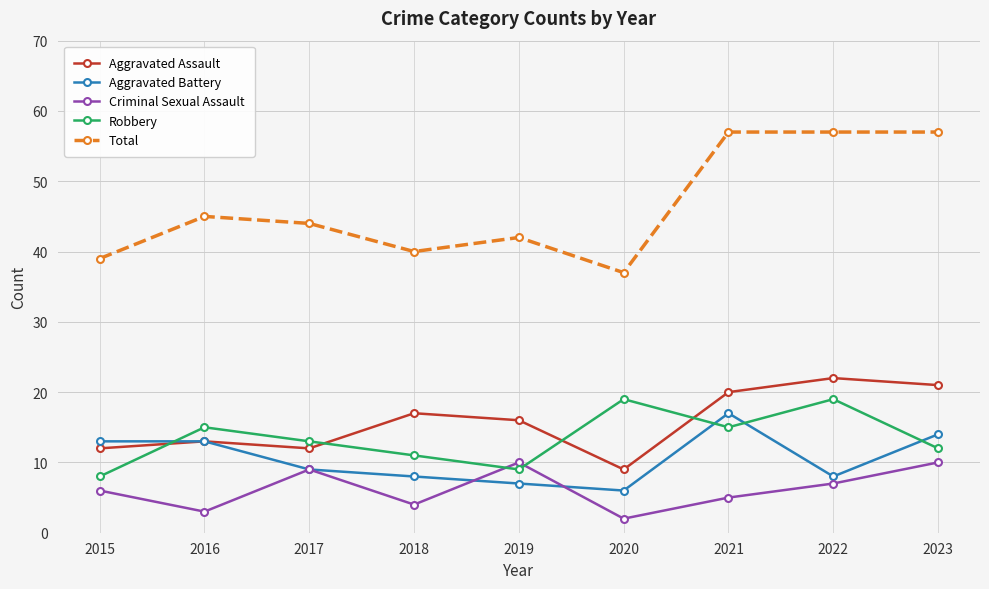

Reading left to right, list all the values displayed in this chart.

Aggravated Assault: 2015=12	2016=13	2017=12	2018=17	2019=16	2020=9	2021=20	2022=22	2023=21
Aggravated Battery: 2015=13	2016=13	2017=9	2018=8	2019=7	2020=6	2021=17	2022=8	2023=14
Criminal Sexual Assault: 2015=6	2016=3	2017=9	2018=4	2019=10	2020=2	2021=5	2022=7	2023=10
Robbery: 2015=8	2016=15	2017=13	2018=11	2019=9	2020=19	2021=15	2022=19	2023=12
Total: 2015=39	2016=45	2017=44	2018=40	2019=42	2020=37	2021=57	2022=57	2023=57